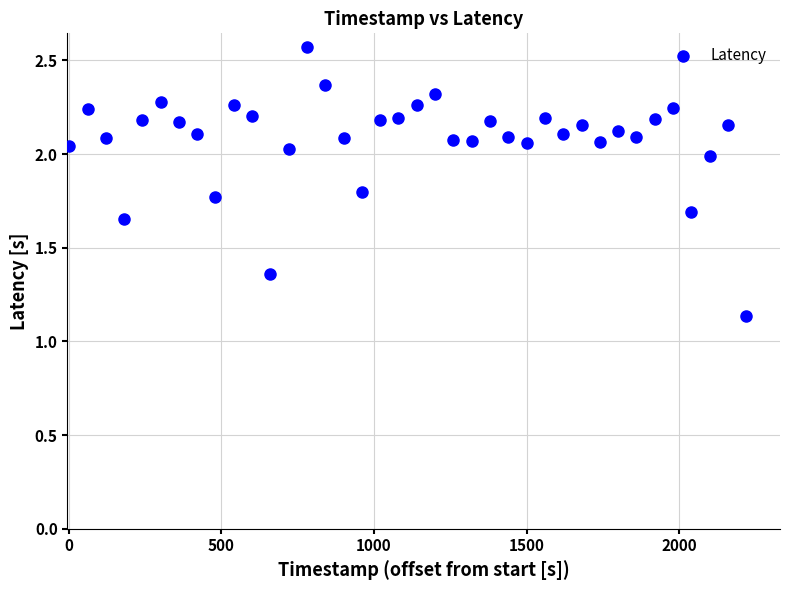

What is the range of X values (max minus min)?

2220.0